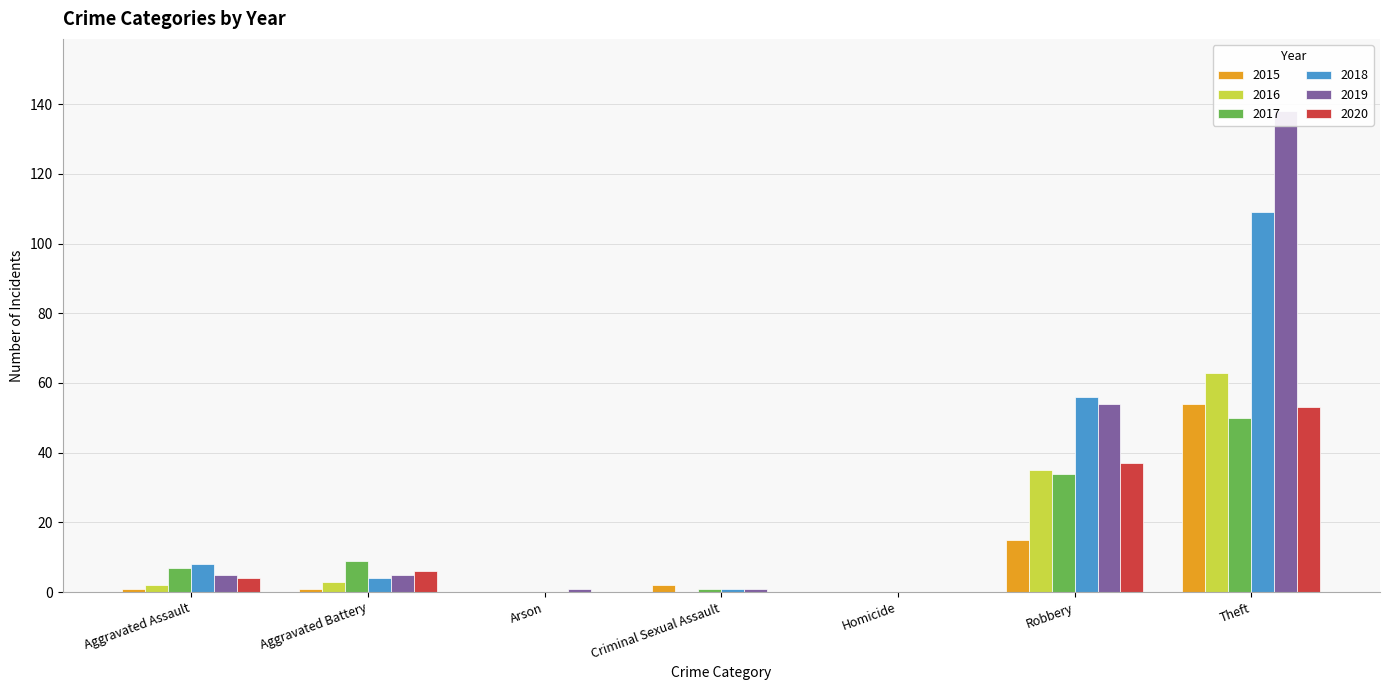

The value of 2016 at Criminal Sexual Assault is 0. True or false?

True